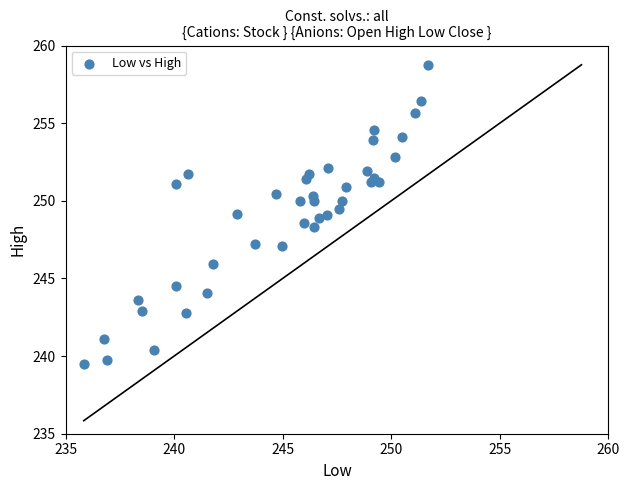

What is the range of Y values (max minus min)?

19.2